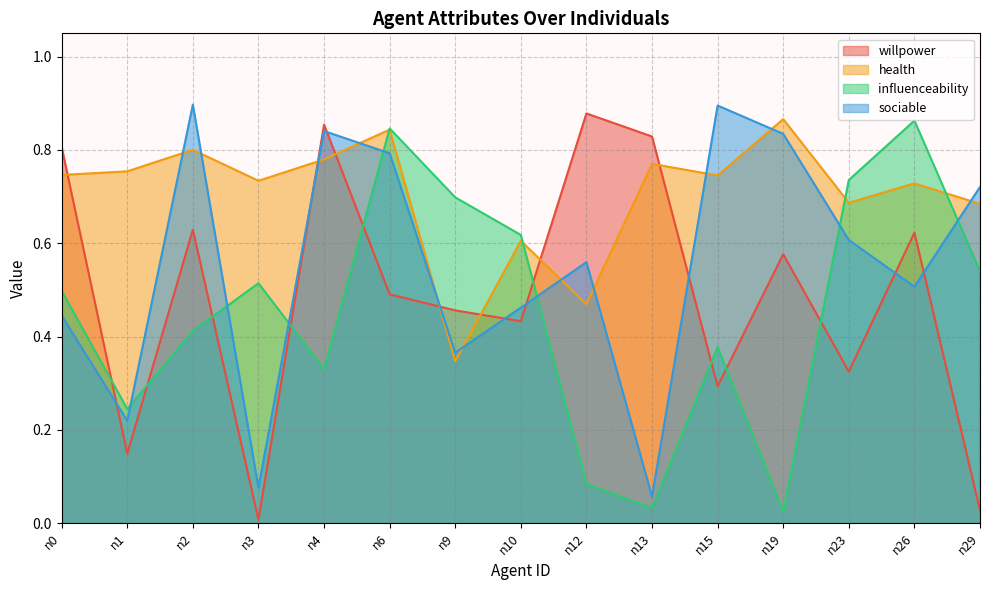

How many distinct data groups are displayed?

4